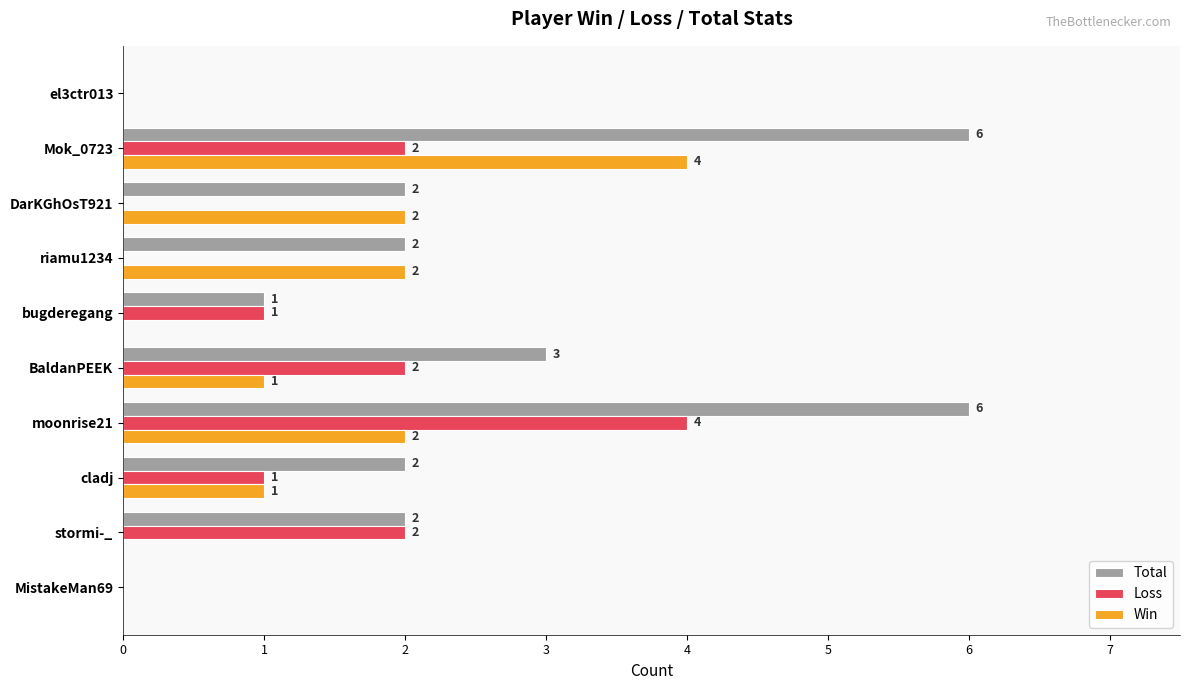

Which series has the largest range (max minus min)?

Total